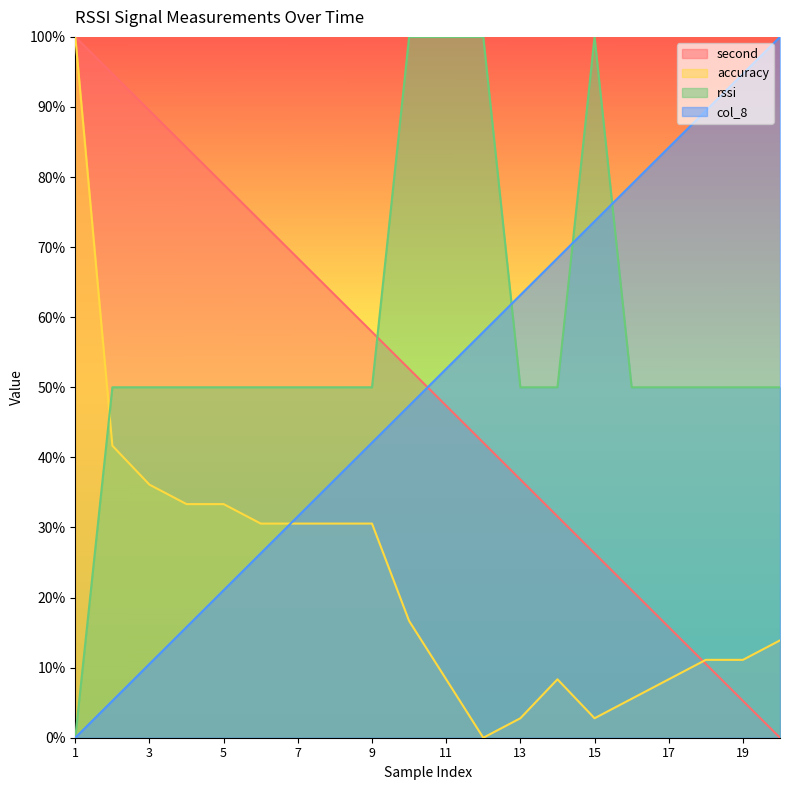

Is it true that rssi equals 100.0 at 10?

True